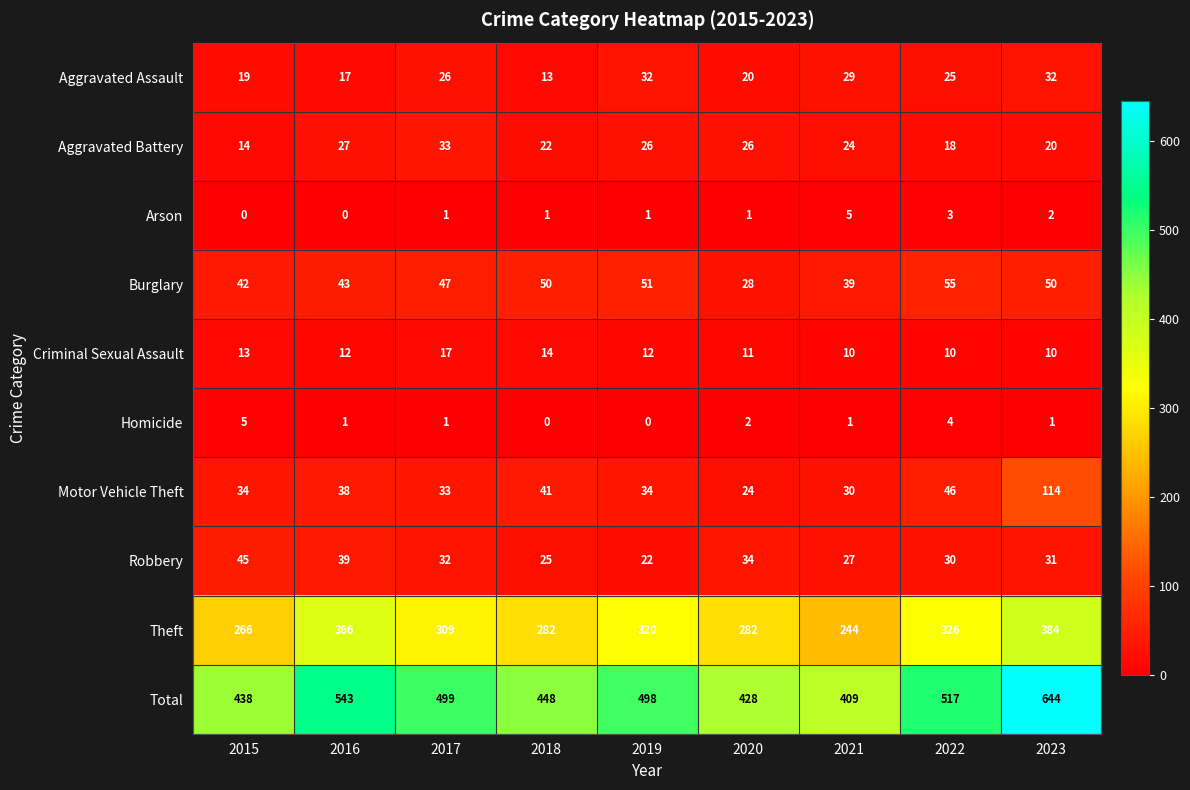

True or false: Arson has a value of 2 at 2020.

False